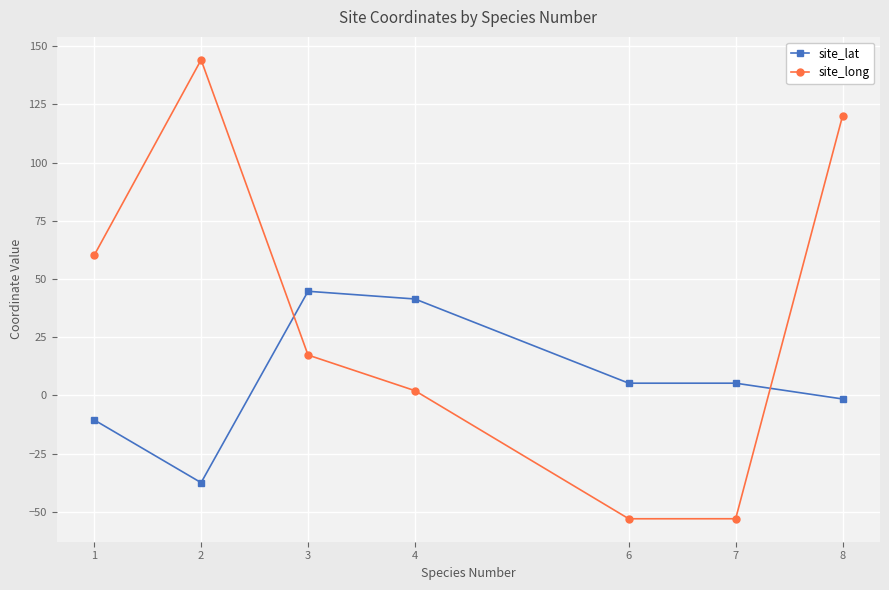

How many values in site_long are below zero?

2